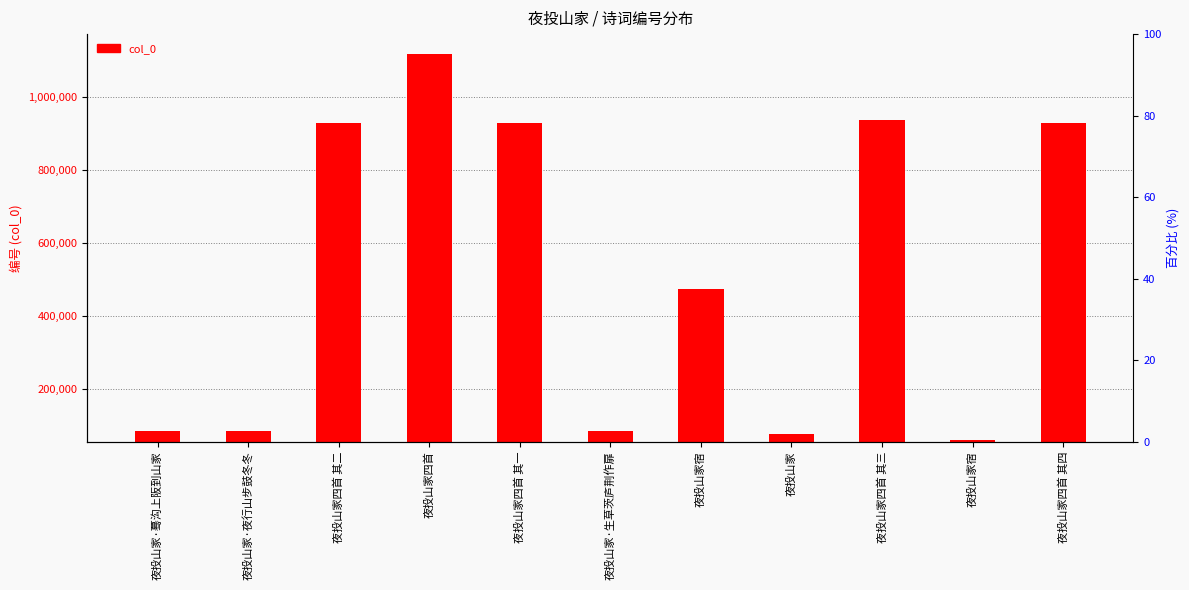

List the labels in order of value, smallest first.

夜投山家宿, 夜投山家, 夜投山家·生草茨庐荆作扉, 夜投山家·蓦沟上阪到山家, 夜投山家·夜行山步鼓冬冬, 夜投山家宿, 夜投山家四首 其一, 夜投山家四首 其四, 夜投山家四首 其二, 夜投山家四首 其三, 夜投山家四首